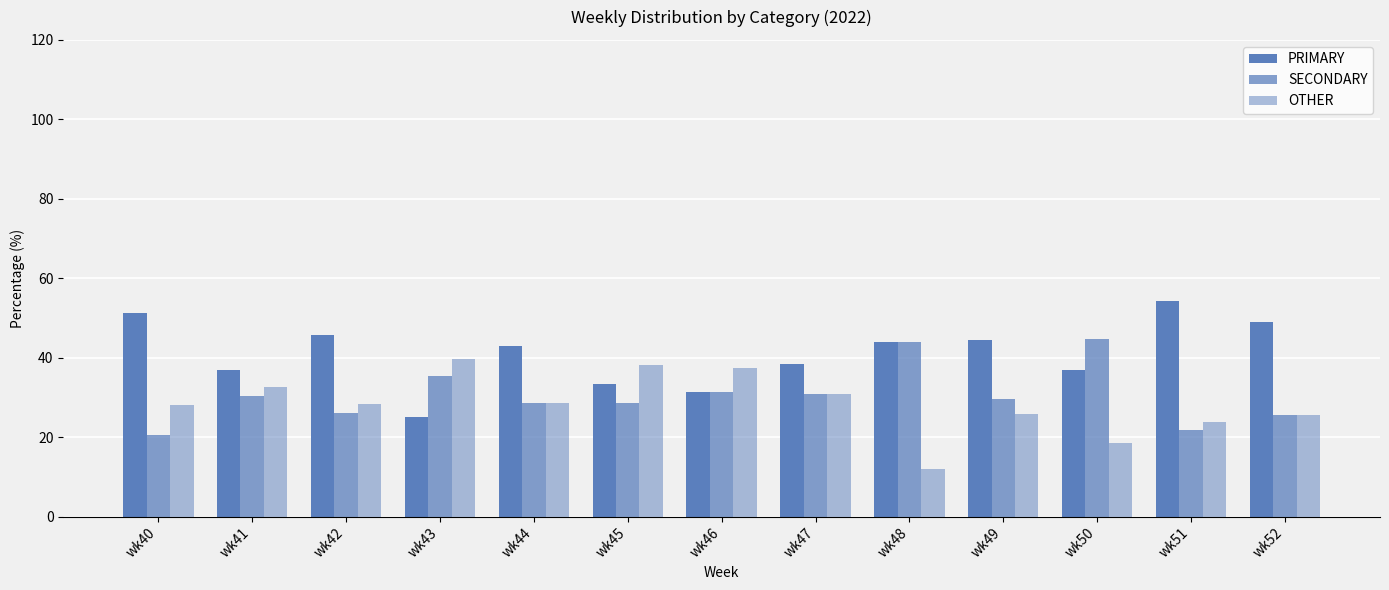

What is the value of the PRIMARY bar at the 3rd from the left?

45.7